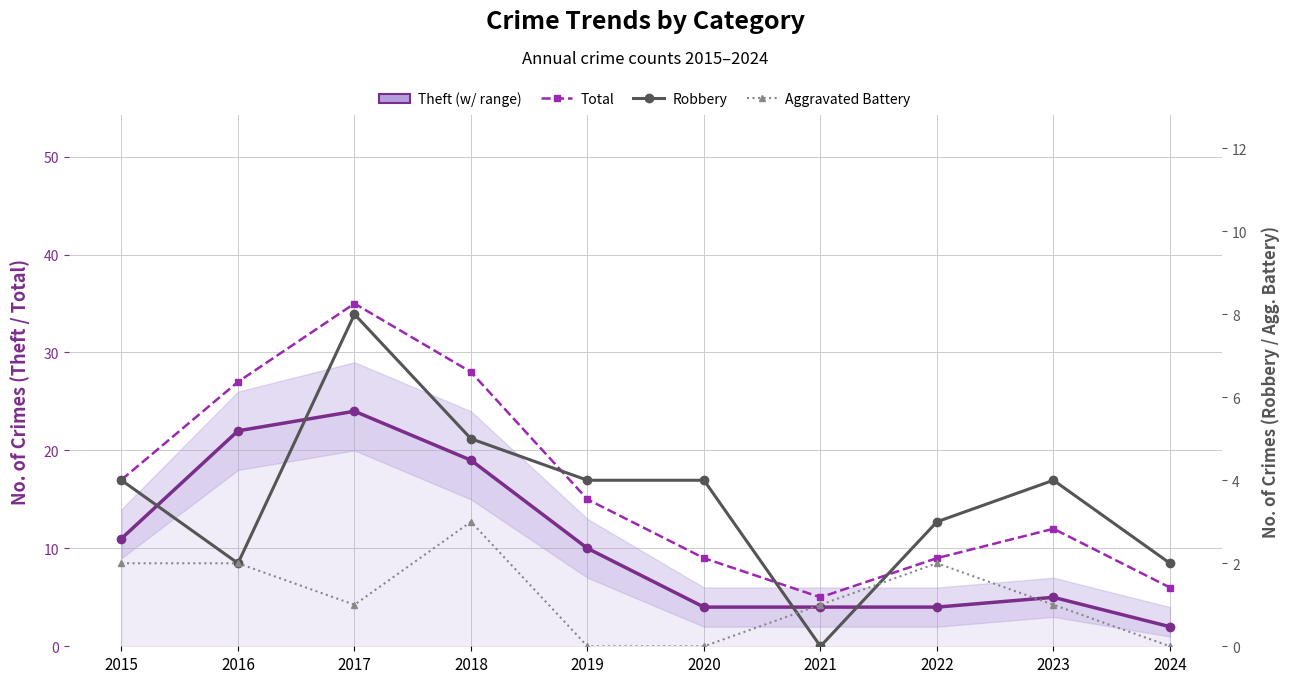

True or false: Total and Aggravated Battery cross at least once.

False